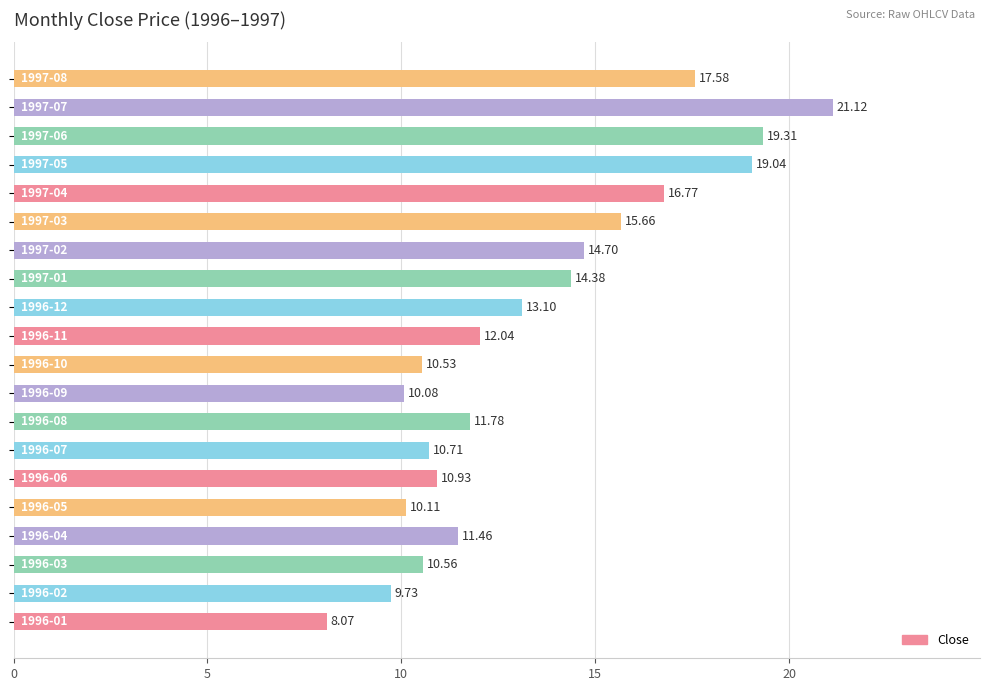

What is the difference between the maximum and second lowest values?

11.4